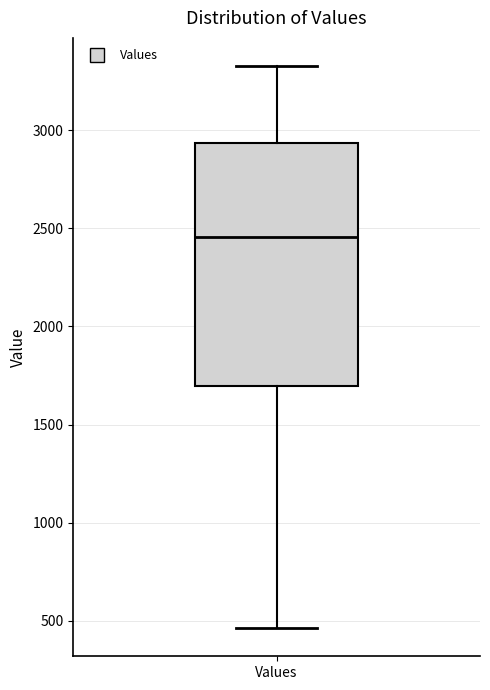

Where does the lower whisker of the box for Values end on the y-axis? The values are not printed on the chart, so give them approximately, as read against the axis.

450